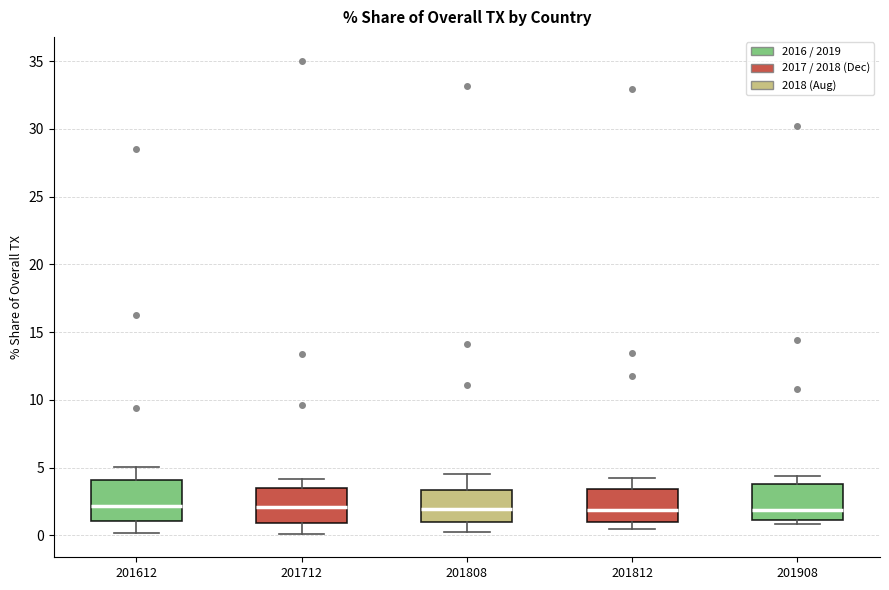

Reading left to right, read every box against the y-axis: the position of its median line, the range the box covers, and the ends of its whiskers. The values are not printed on the chart, so give them approximately, as read against the axis.

201612: median 2.0, box 1.0 to 4.0, whiskers 0.0 to 5.0
201712: median 2.0, box 1.0 to 3.5, whiskers 0.0 to 4.0
201808: median 2.0, box 1.0 to 3.5, whiskers 0.0 to 4.5
201812: median 2.0, box 1.0 to 3.5, whiskers 0.5 to 4.0
201908: median 2.0, box 1.0 to 4.0, whiskers 1.0 (just below the box's lower edge) to 4.5